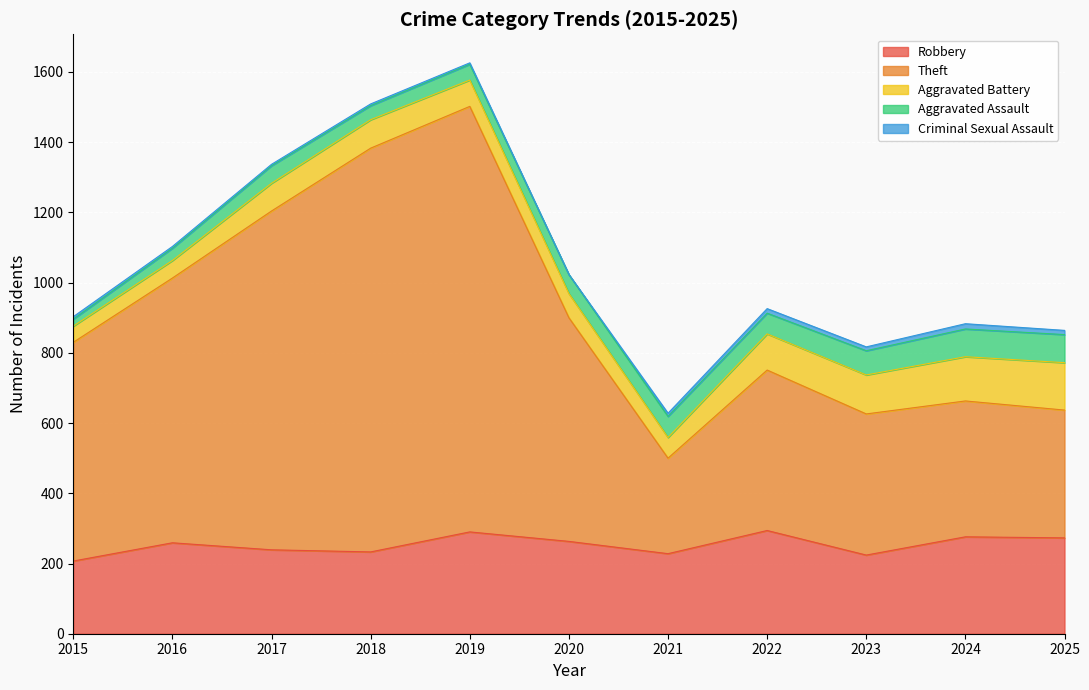

What is the average value of the Theft series?

657